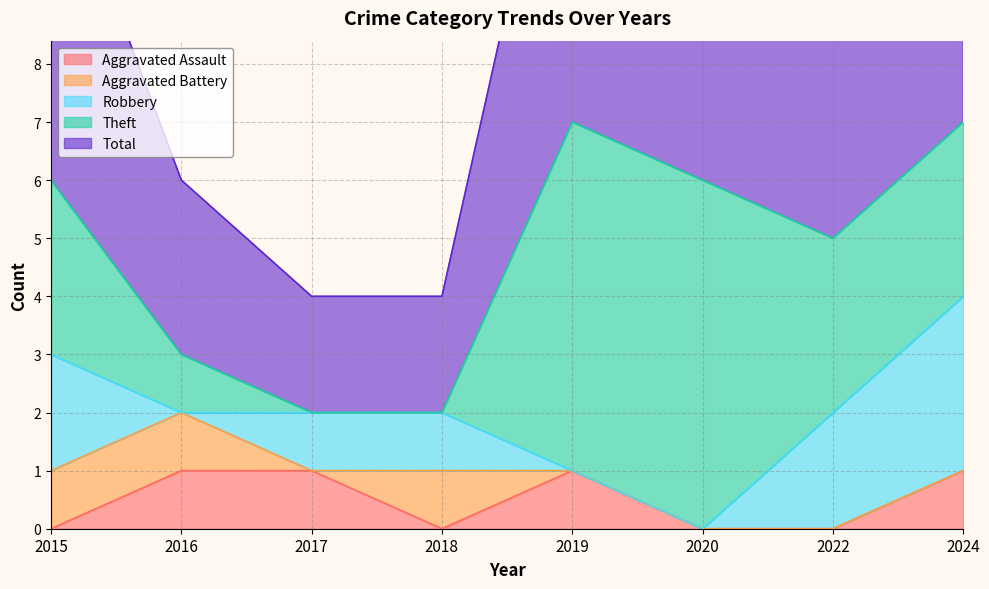

The Total series shows 2 at 2017. True or false?

True